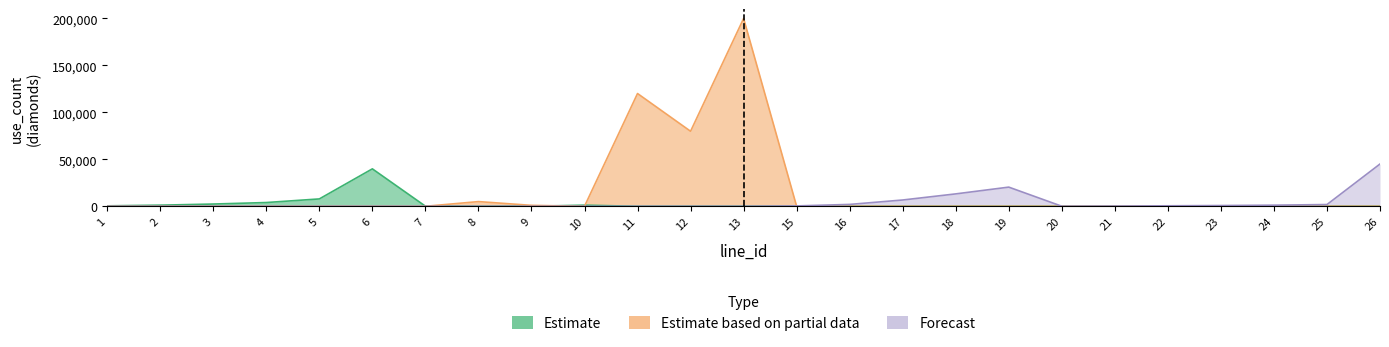

What is the sum of all Estimate values?

57080